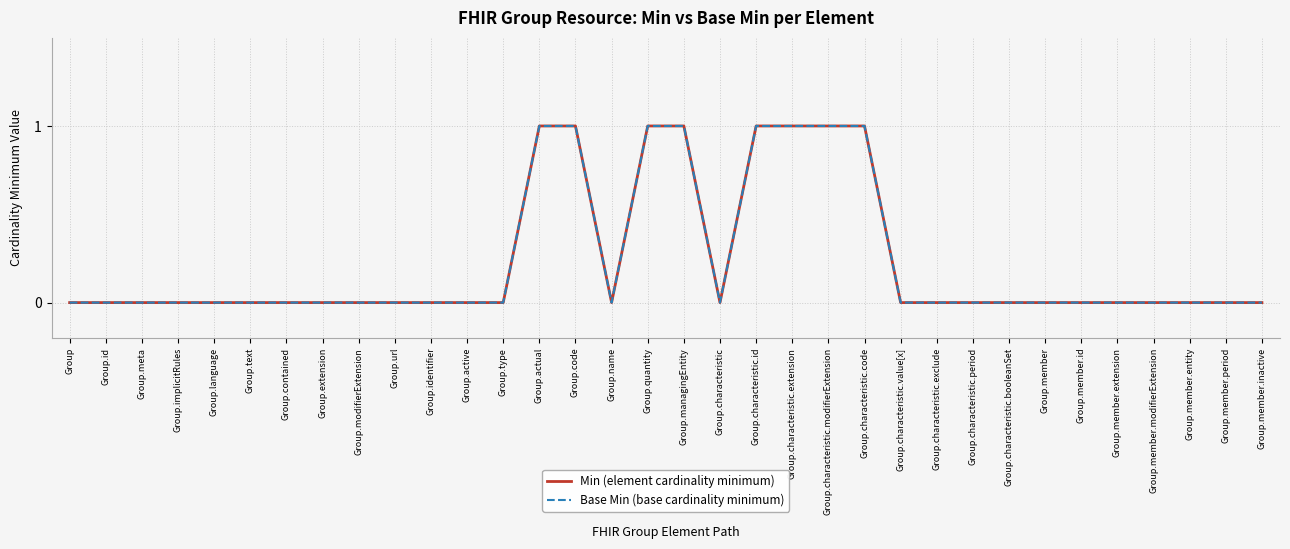

Between Group.characteristic.modifierExtension and Group.characteristic.exclude, which series saw the biggest shift?

Min (element cardinality minimum)